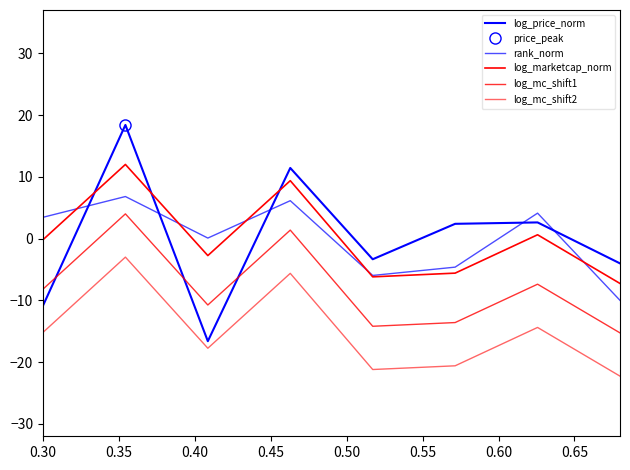

How many interior local peaks does the rank_norm series have?

3